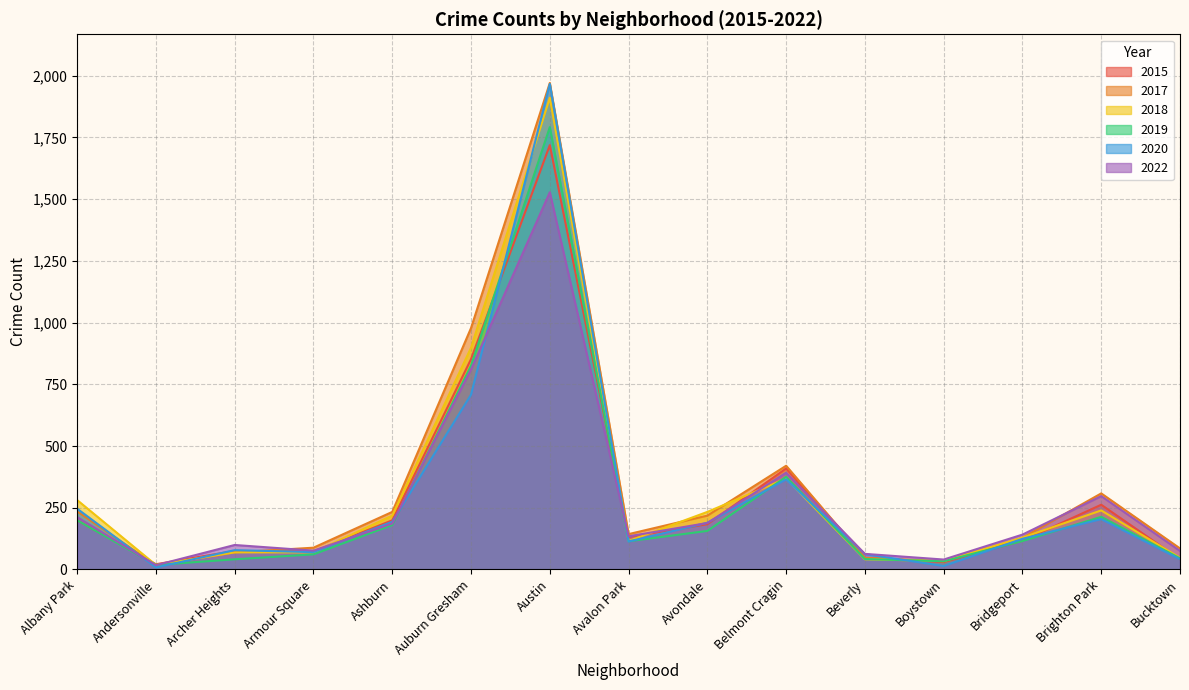

Does the chart display data point markers on the line(s)?

No